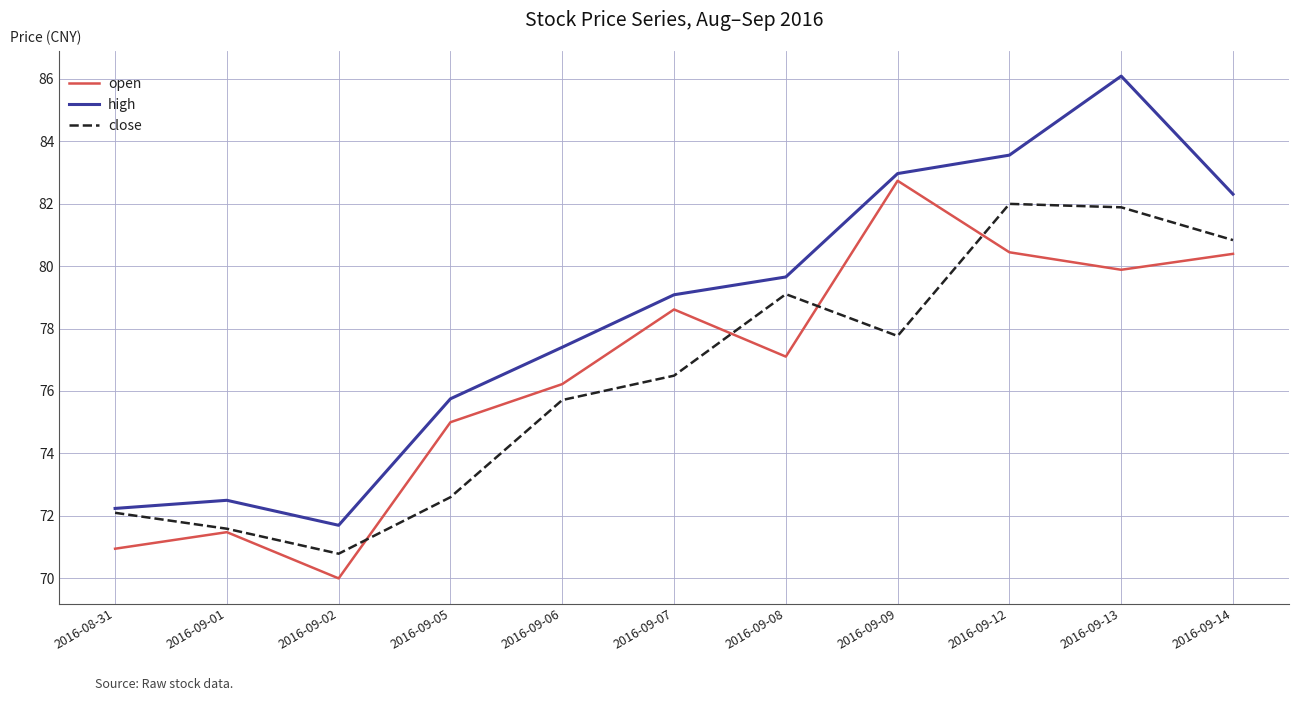

What is the minimum value for open?

70.0